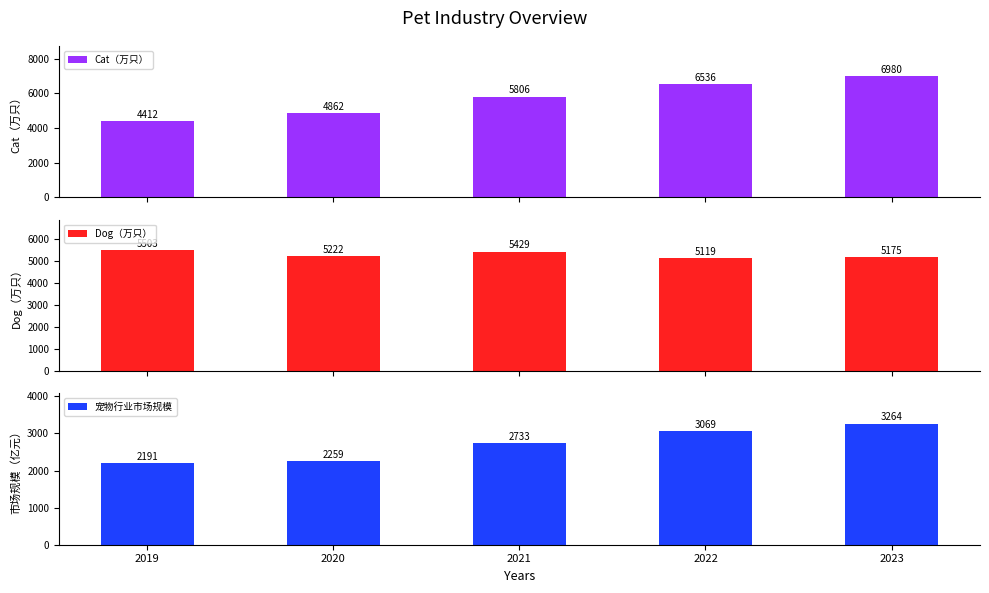

At which label does Dog（万只） first exceed 5222?

2019